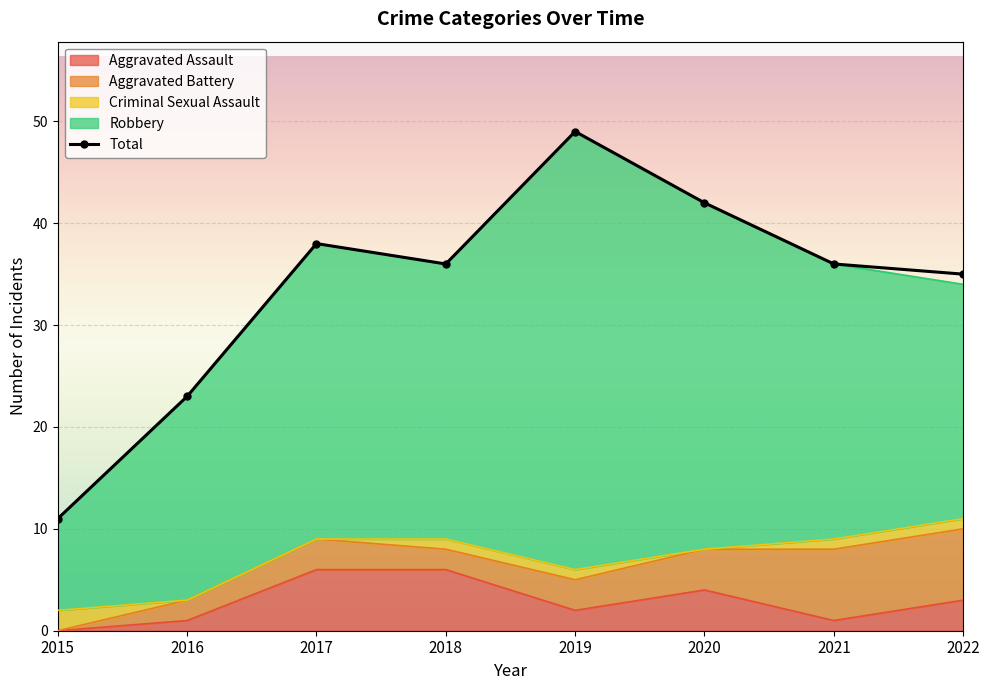

Which label corresponds to the largest value in the chart?

2019